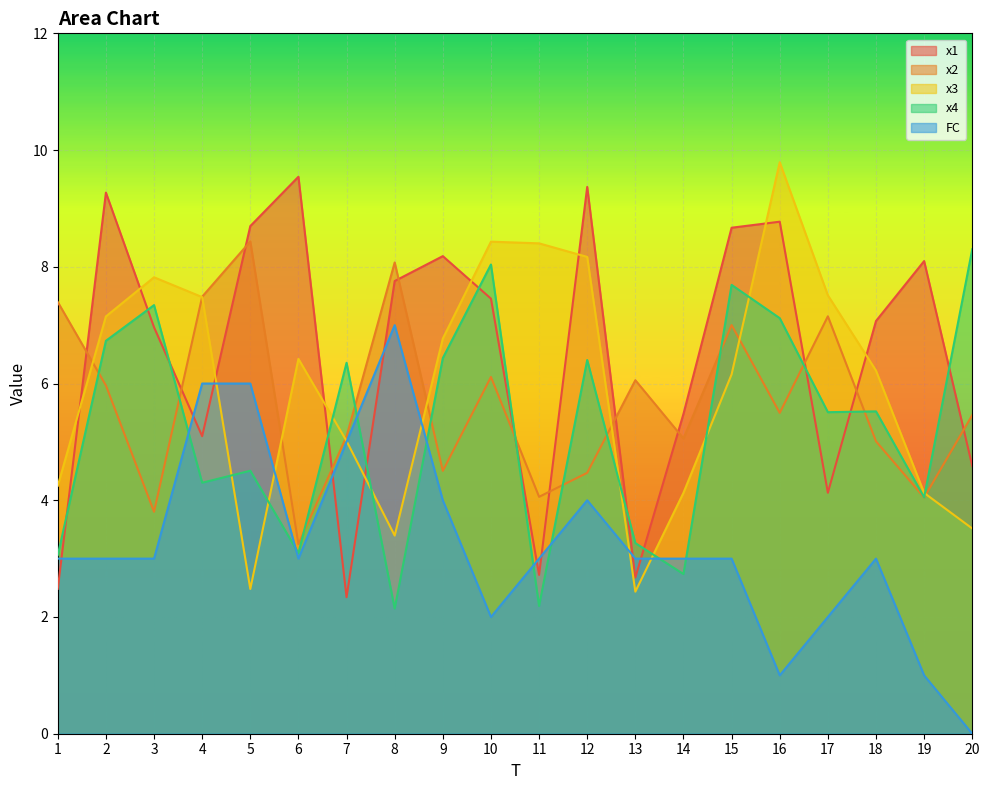

What are all the series names shown in the legend?

x1, x2, x3, x4, FC